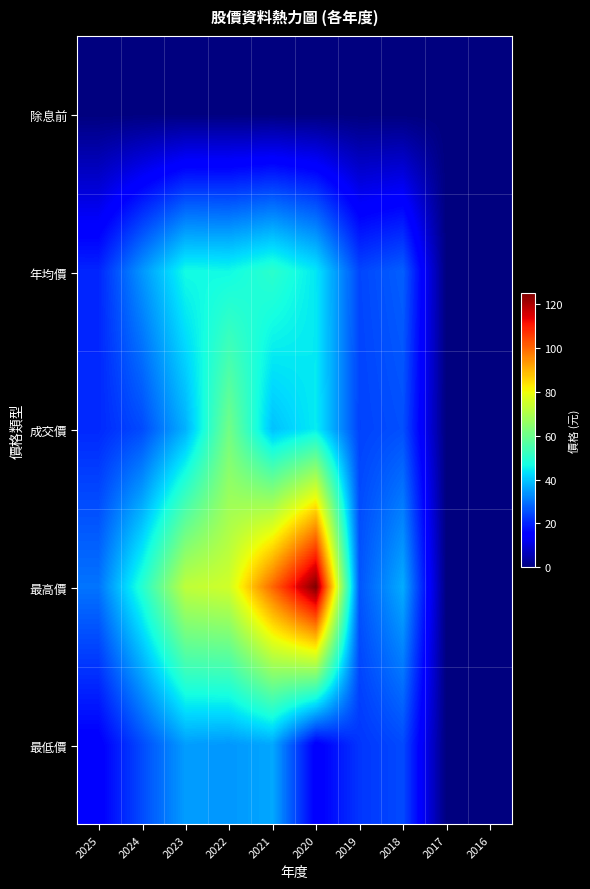

Which series has the largest total across all categories?

最高價